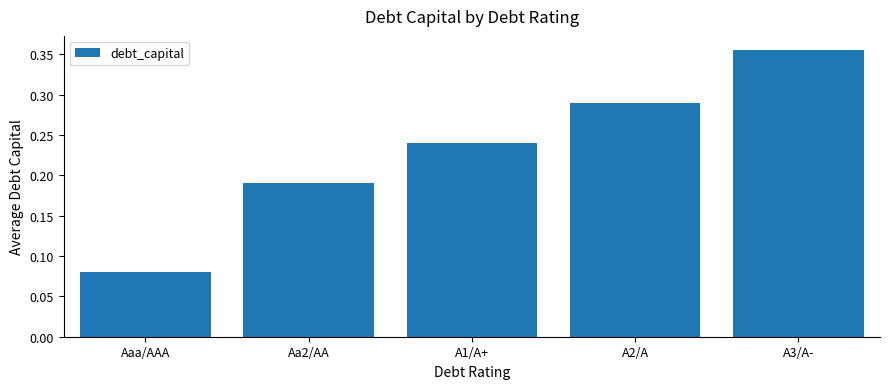

What position from the right is Aa2/AA?

4